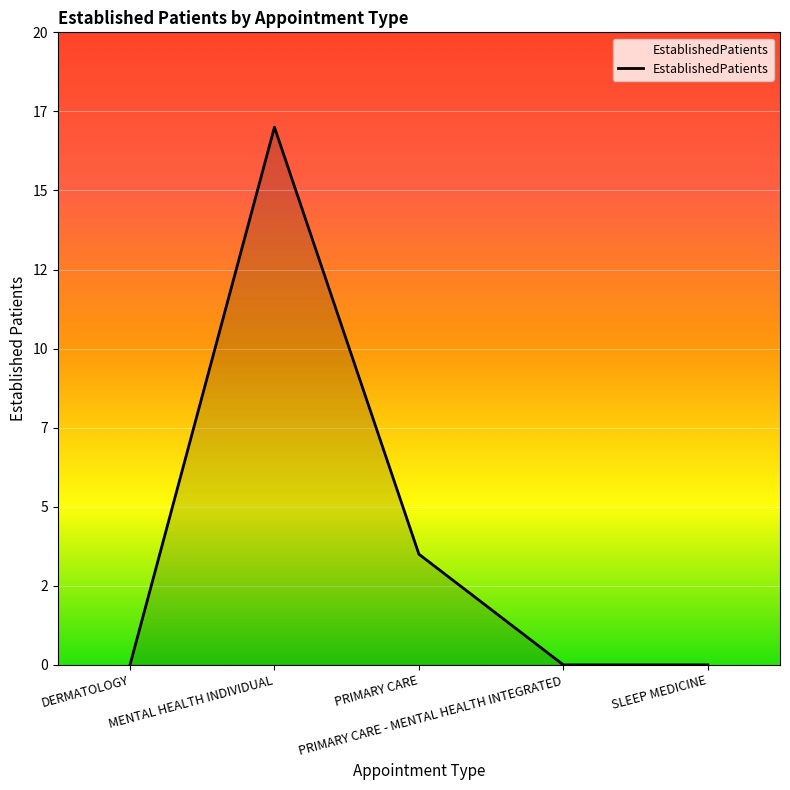

What is the difference between the maximum and minimum values?

17.0